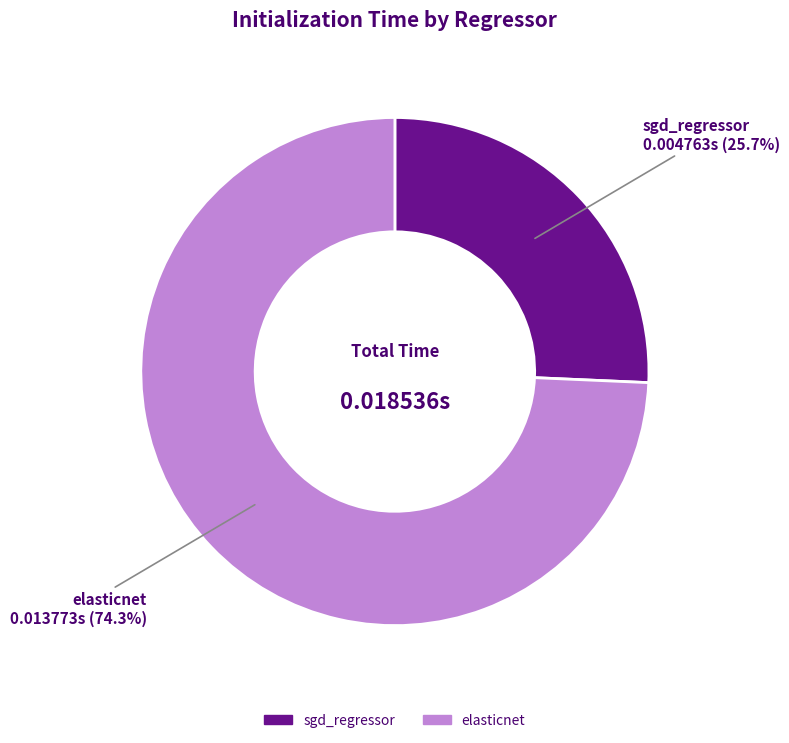

To the nearest percent, what portion does elasticnet represent?

74%